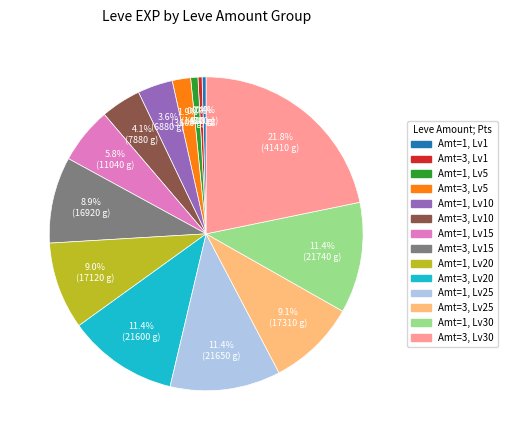

Is there any slice that represents more than half of the pie?

No